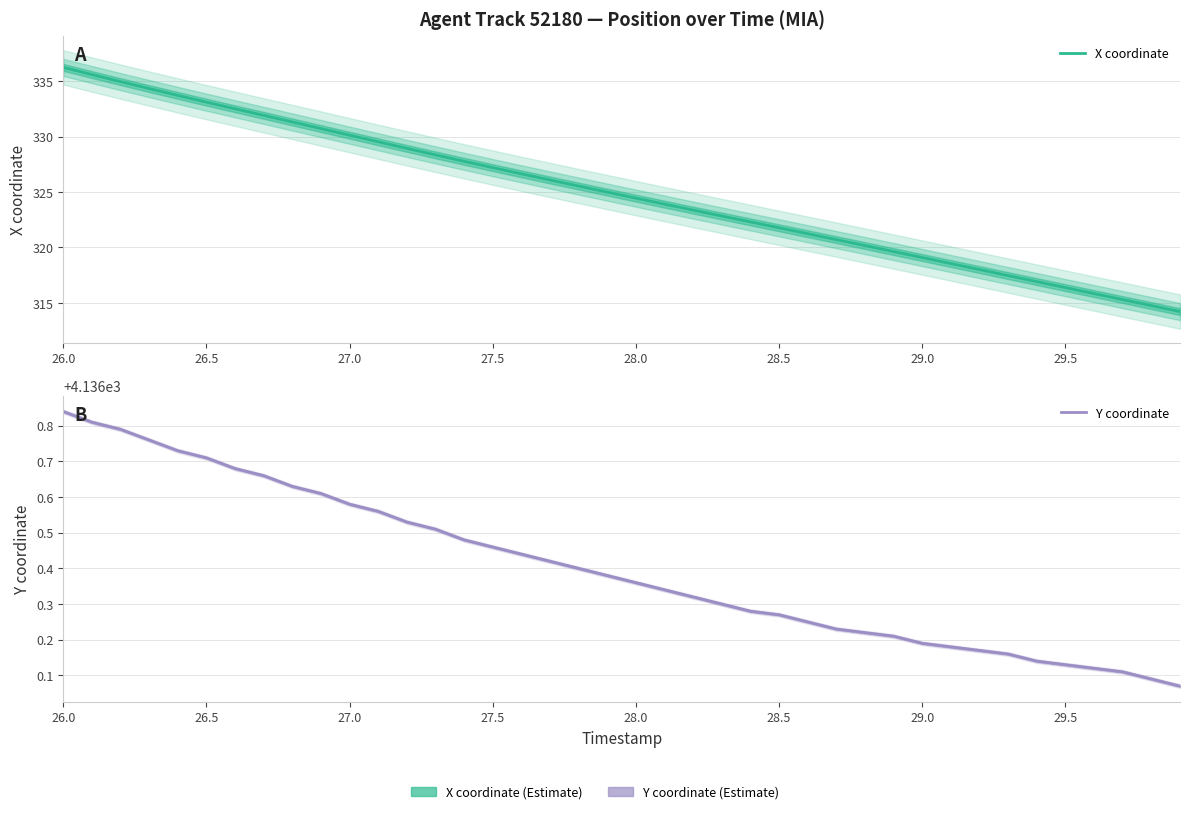

True or false: Y coordinate and X coordinate intersect in this chart.

False